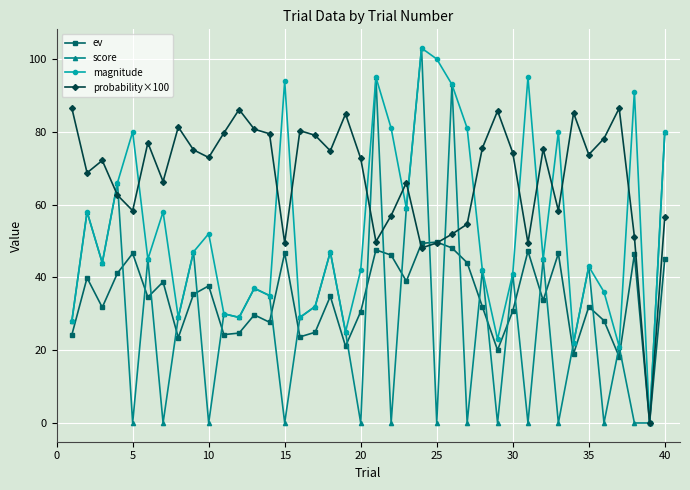

How many interior local peaks does the ev series have?

13